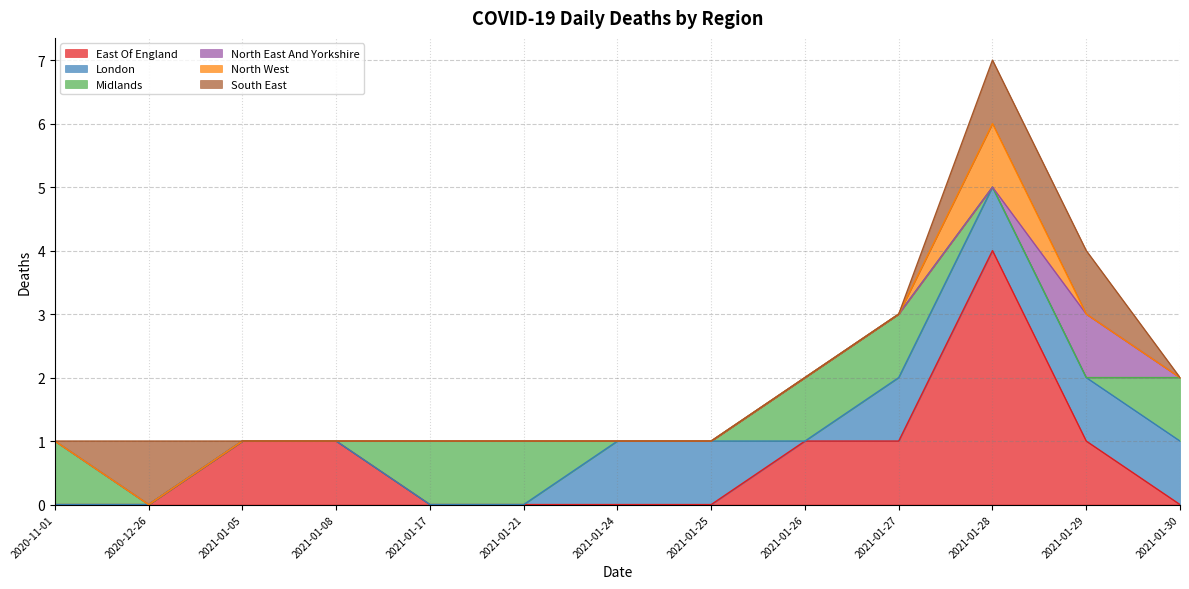

Which label corresponds to the largest value in the chart?

2021-01-28